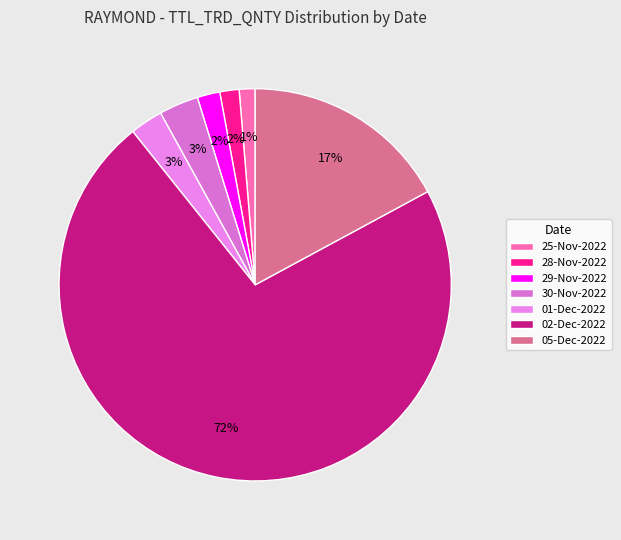

Which category has the biggest portion of the pie?

02-Dec-2022